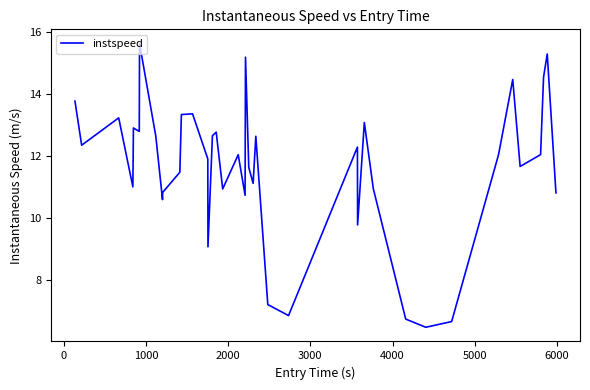

What is the smallest value displayed?

6.5